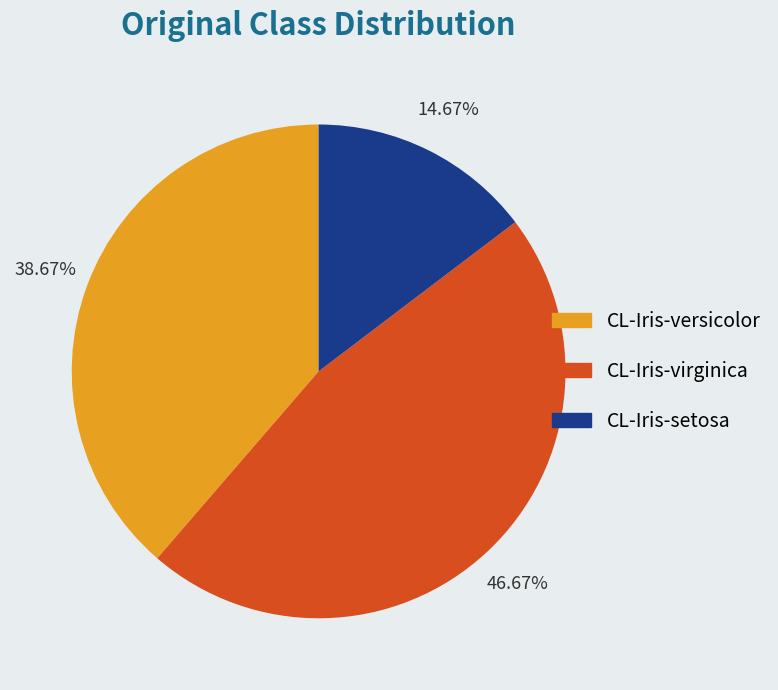

Between CL-Iris-versicolor and CL-Iris-setosa, which is larger?

CL-Iris-versicolor